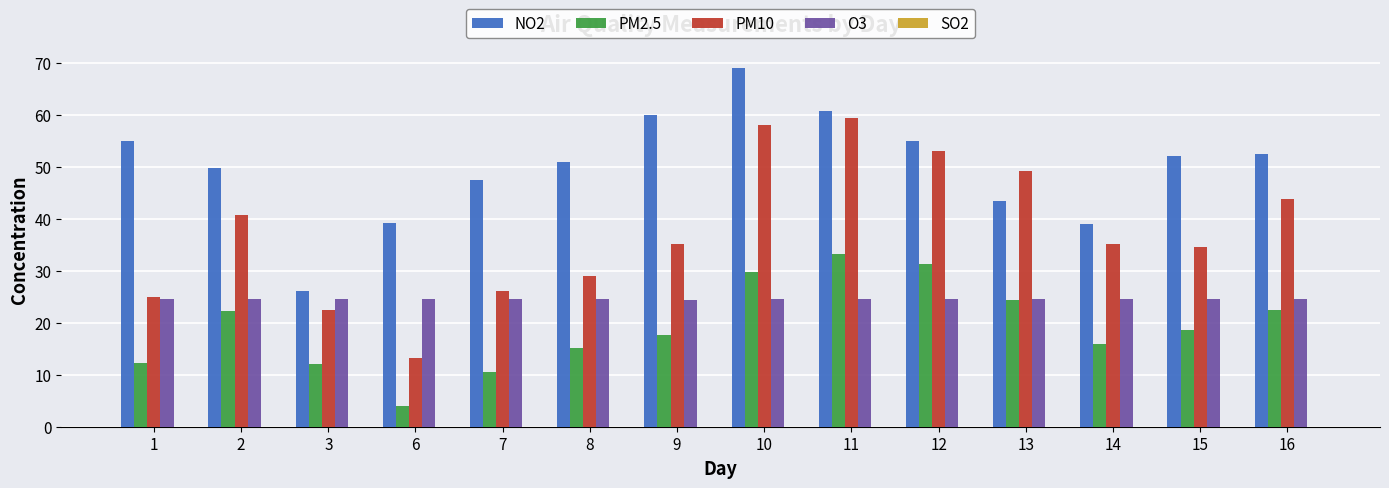

Between 3 and 7, which series saw the biggest shift?

NO2